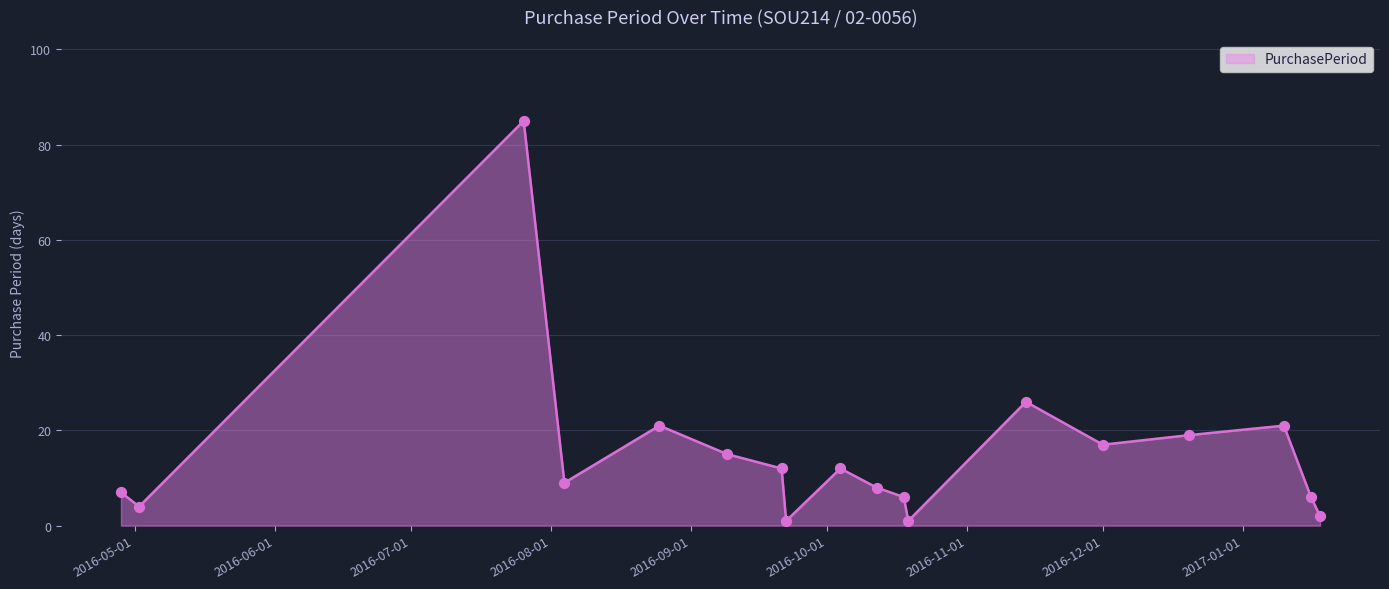

What is the maximum value shown in the chart?

85